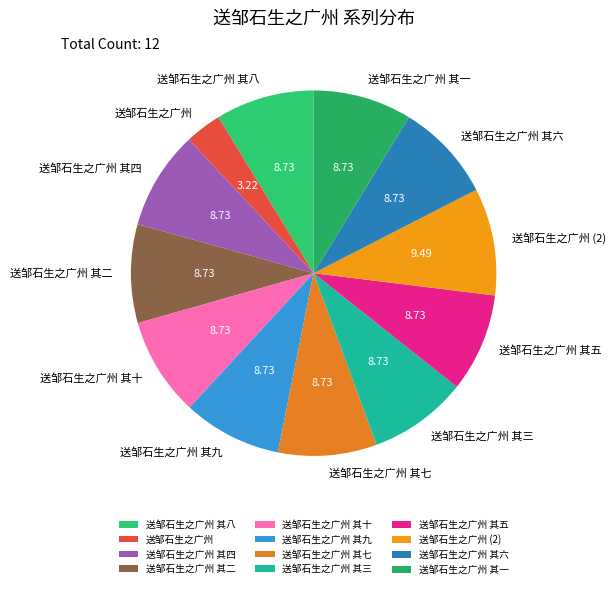

Which slice is the smallest?

送邹石生之广州